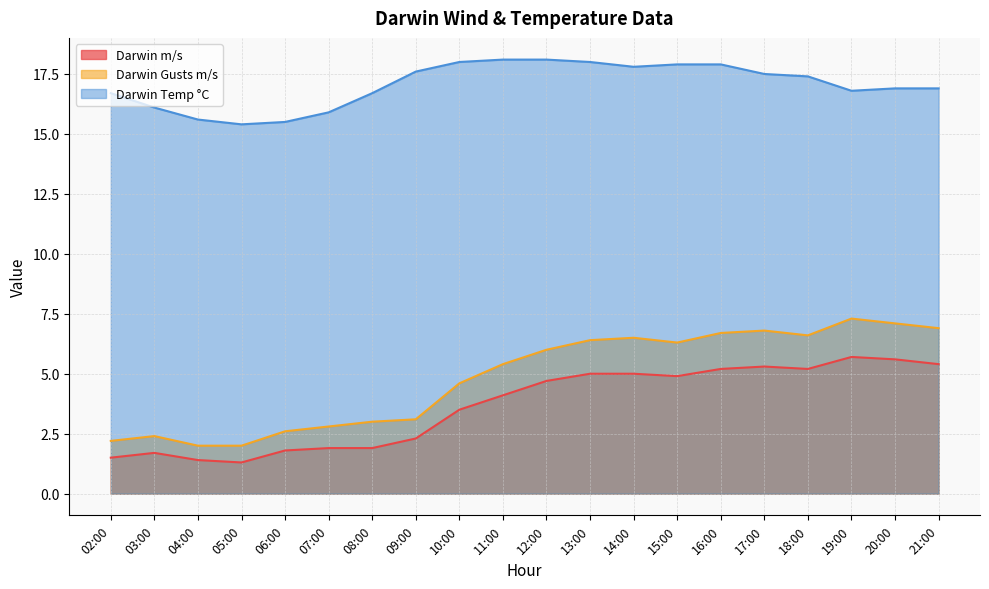

Does the chart have visible grid lines?

Yes